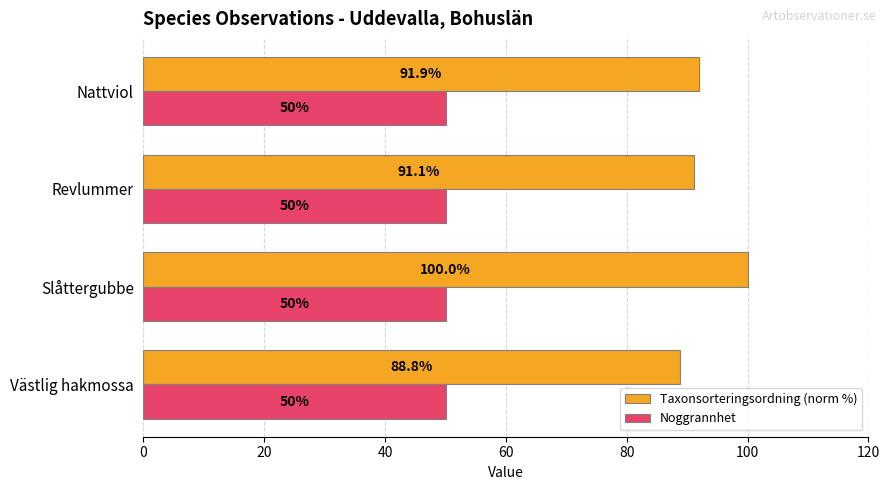

List the series in order of their peak value, highest first.

Taxonsorteringsordning (norm %), Noggrannhet